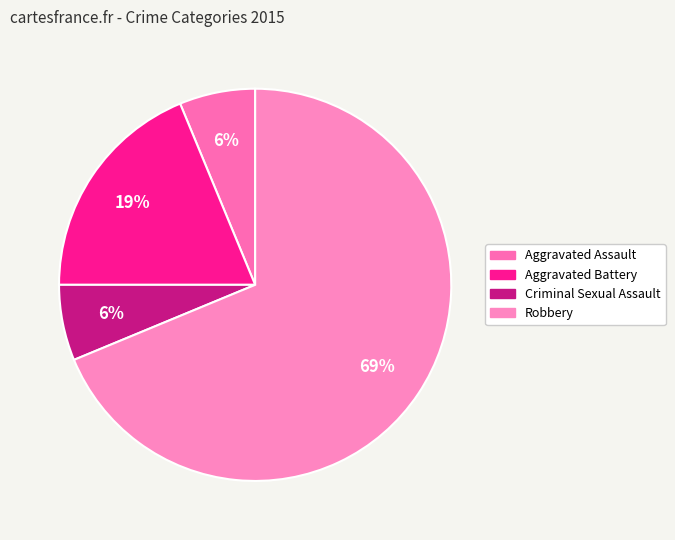

Is it true that Robbery is 69% of the pie?

True